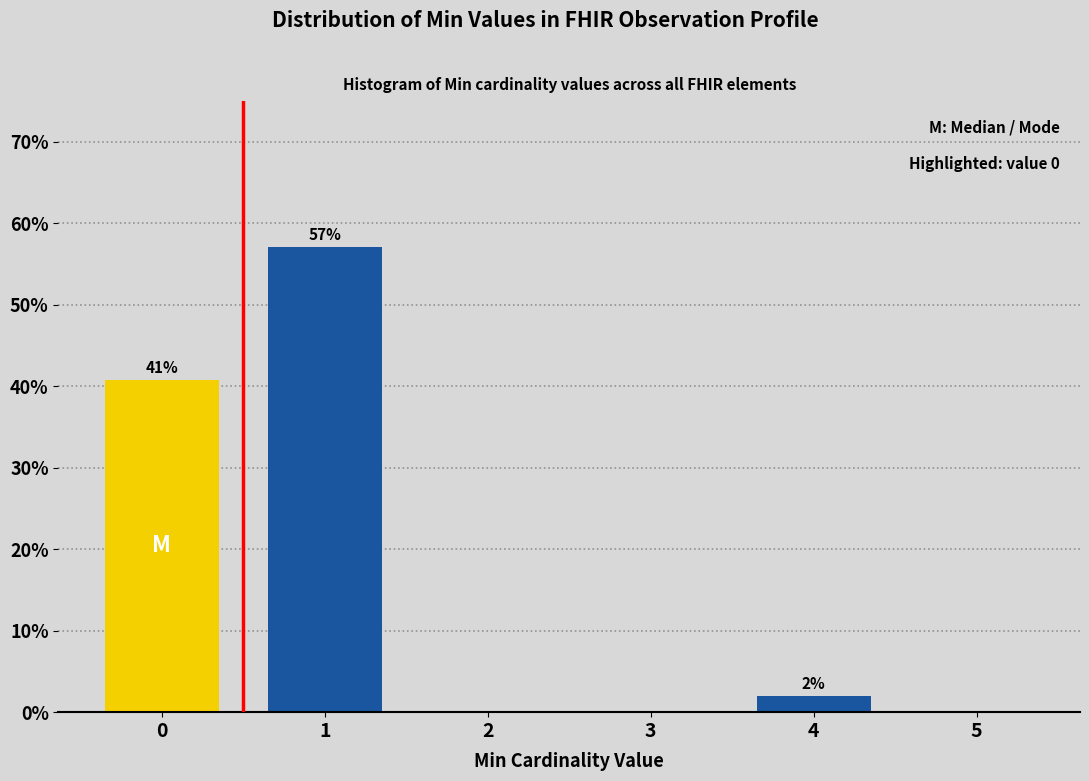

What is the sum of all values?

100.0